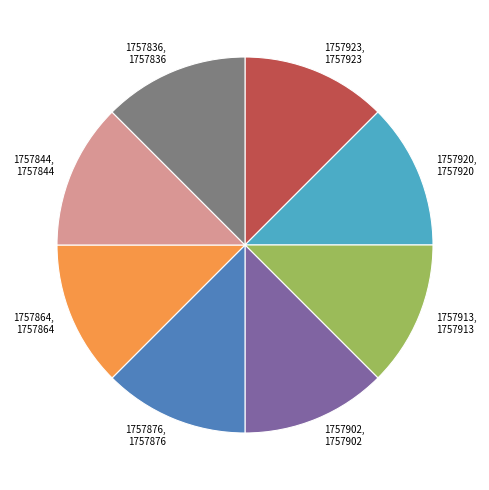

Is the sum of 1757876, 1757876 and 1757920, 1757920 greater than half?

No